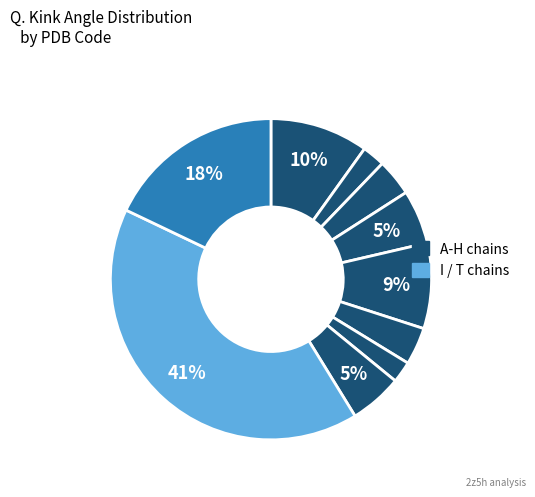

Count the number of slices in the pie.

10